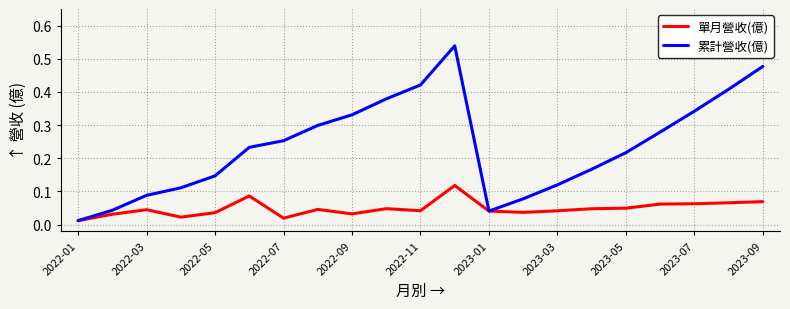

List the series in order of their overall mean, lowest first.

單月營收(億), 累計營收(億)